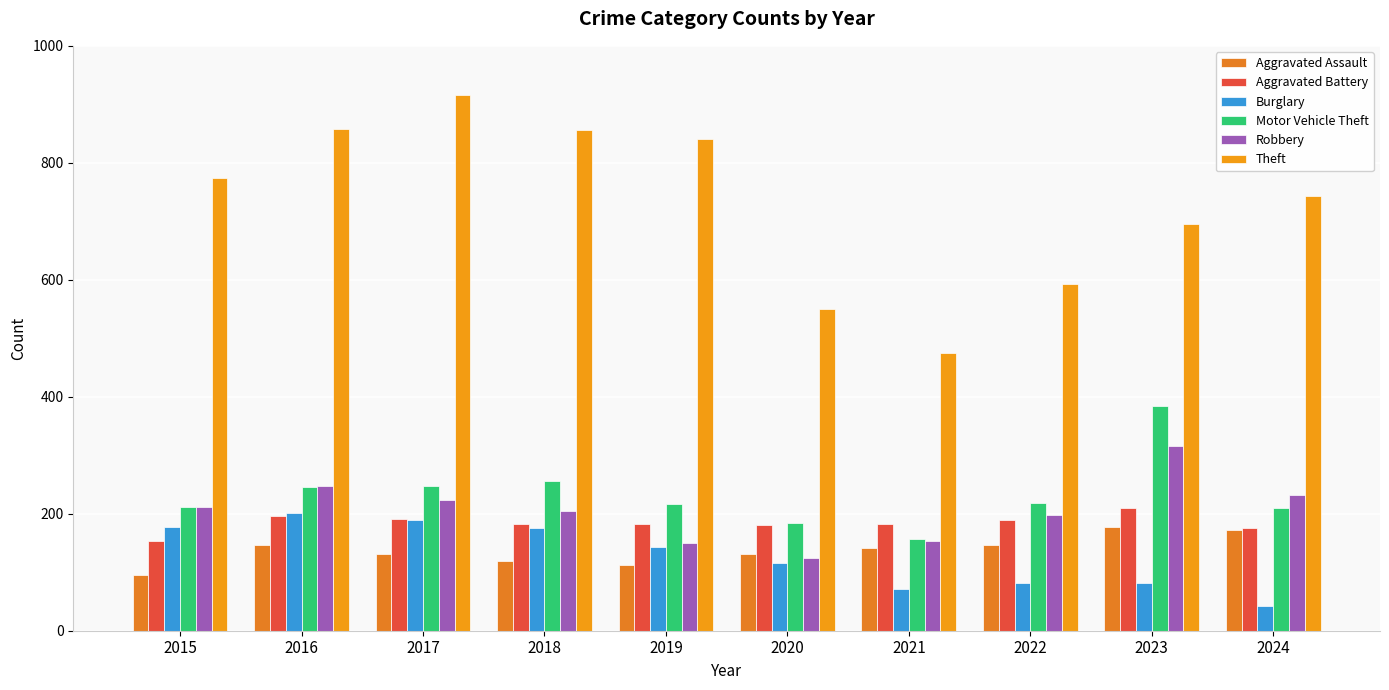

Which series has the largest total across all categories?

Theft